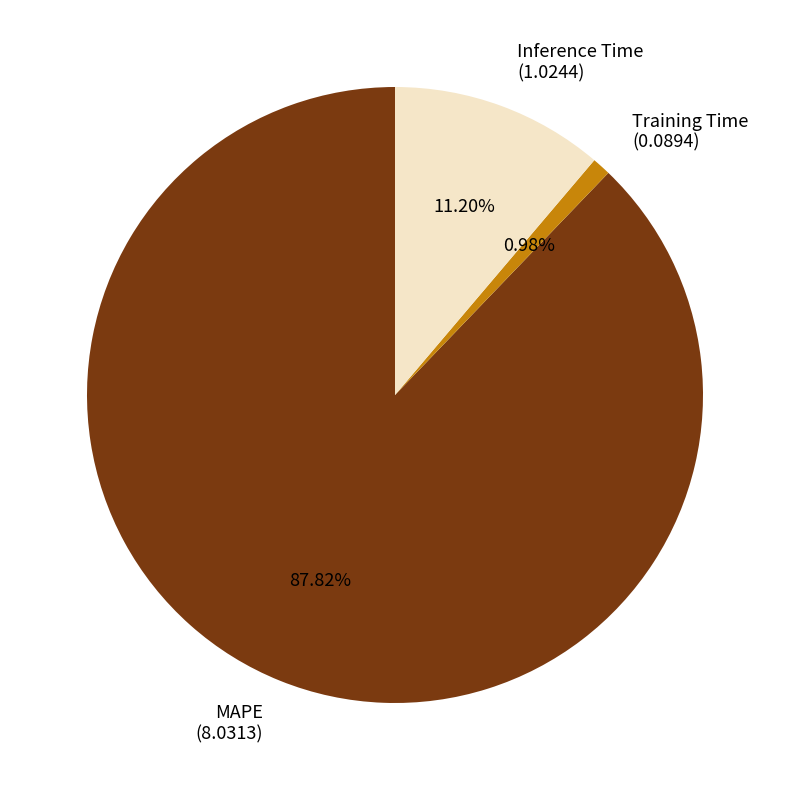

The Inference Time slice represents 11% of the pie. True or false?

True